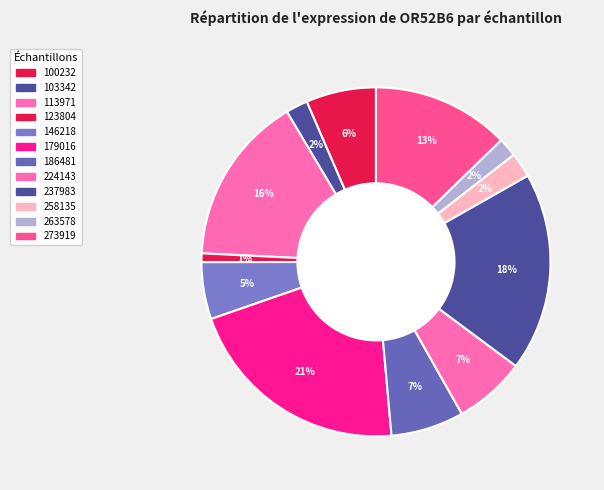

To the nearest percent, what percentage of the pie is 186481?

7%